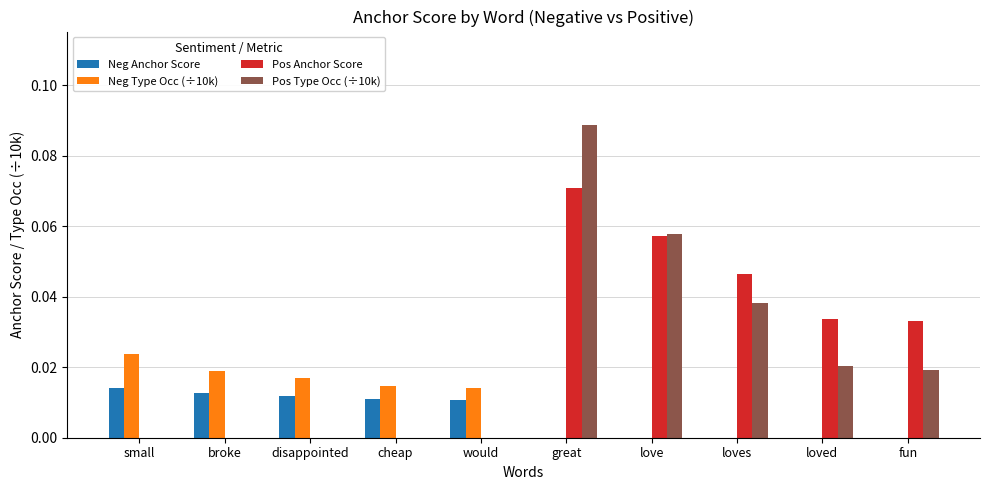

Between would and great, which series saw the biggest shift?

Pos Type Occ (÷10k)